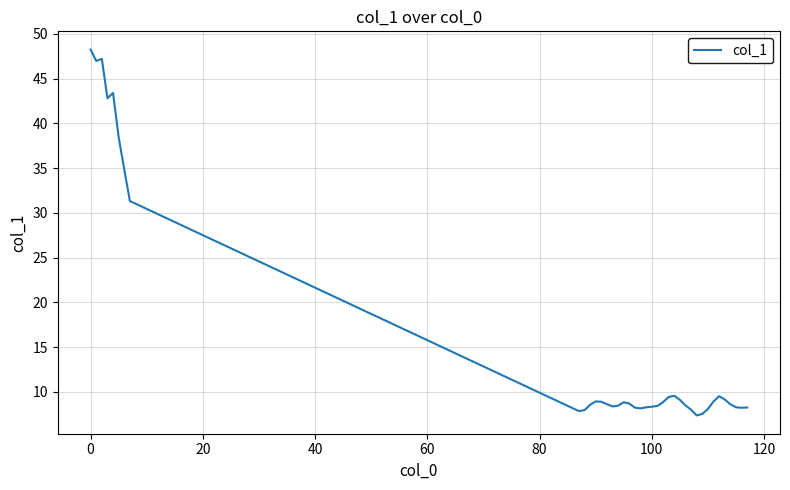

Is this an area chart (filled region under the line)?

No